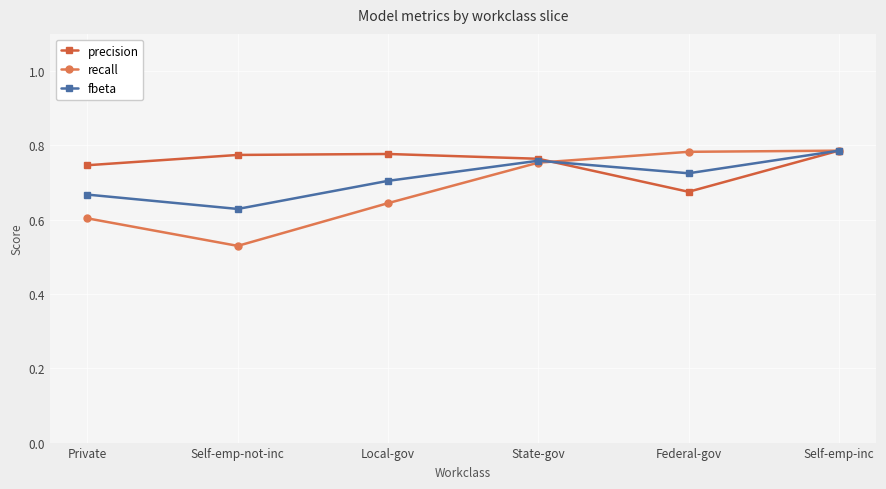

Count the number of categories in the chart.

6